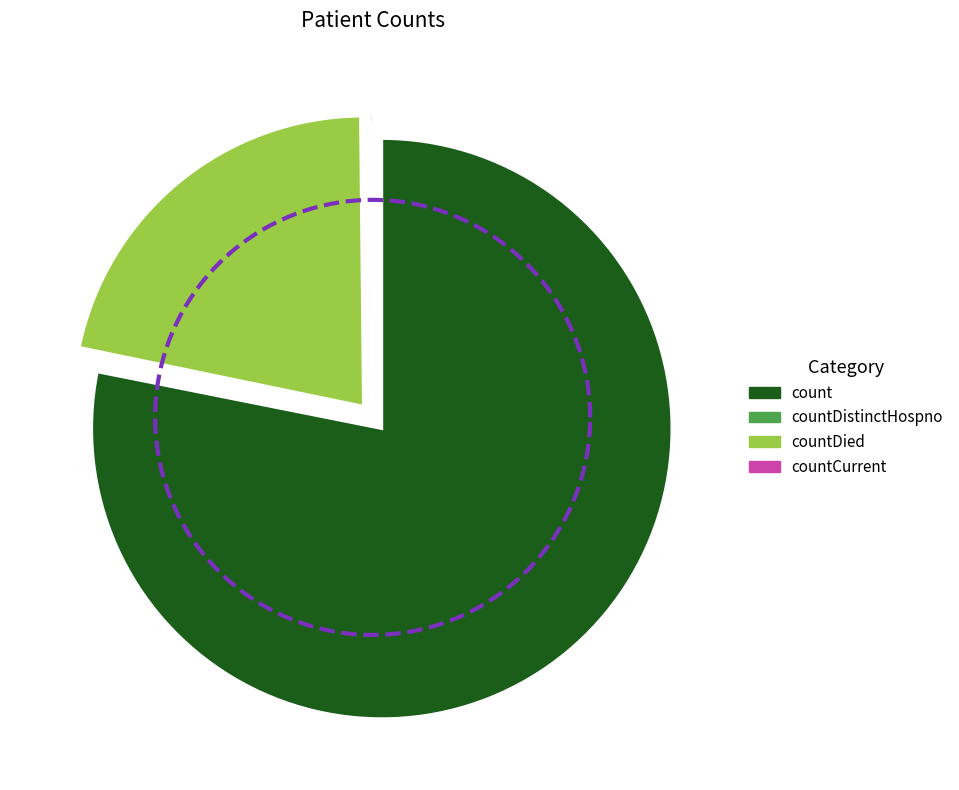

Is the sum of countDistinctHospno and countCurrent greater than half?

No